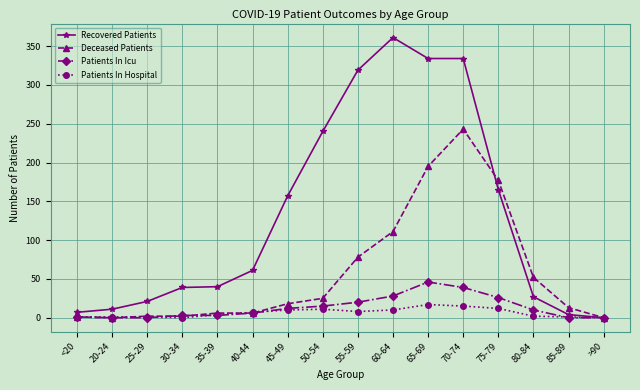

Which category has the highest value across all series?

60-64